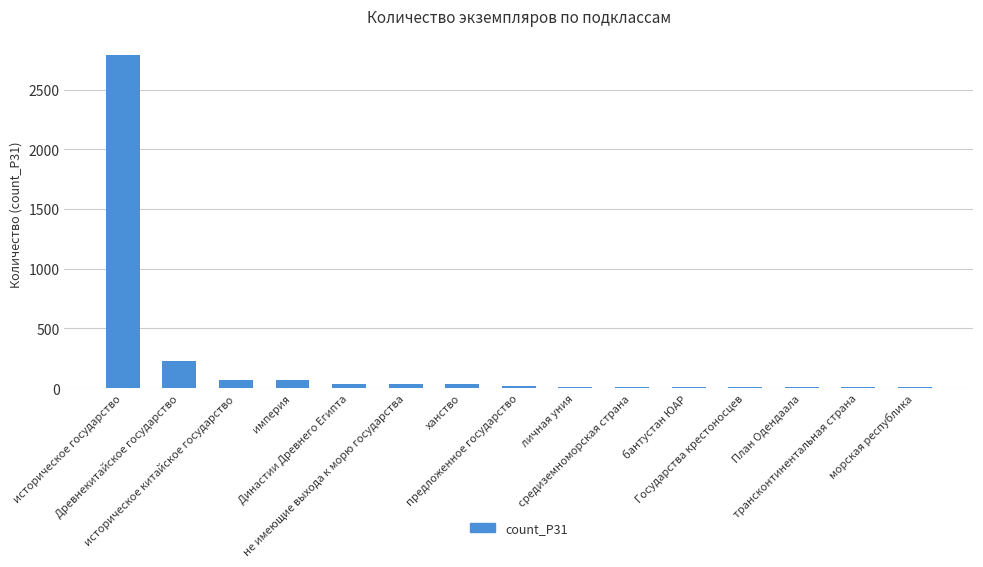

What is the change in value from историческое государство to средиземноморская страна?

-2774